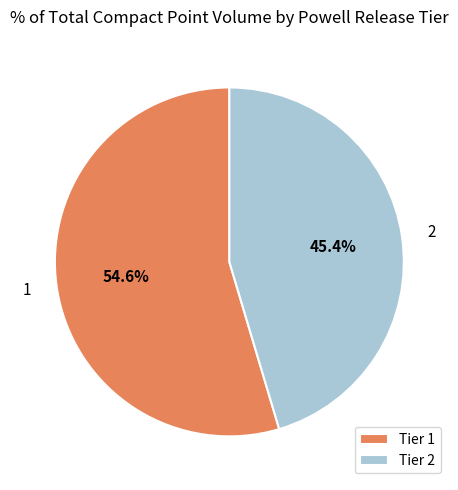

Is there a majority slice in this chart?

Yes